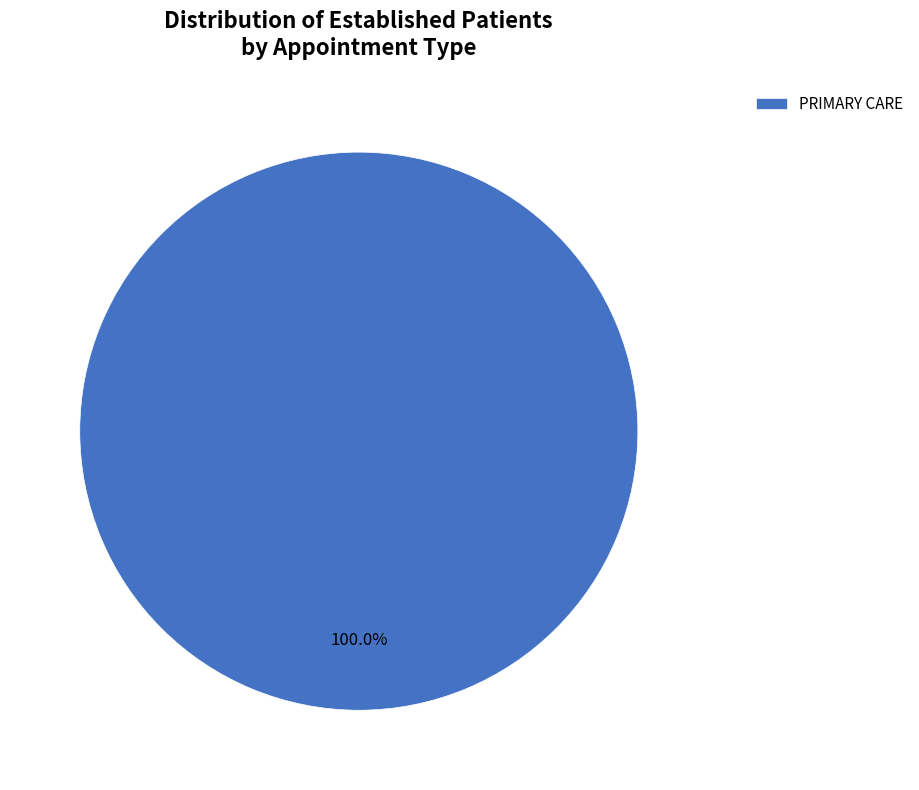

Is there any slice that represents more than half of the pie?

Yes